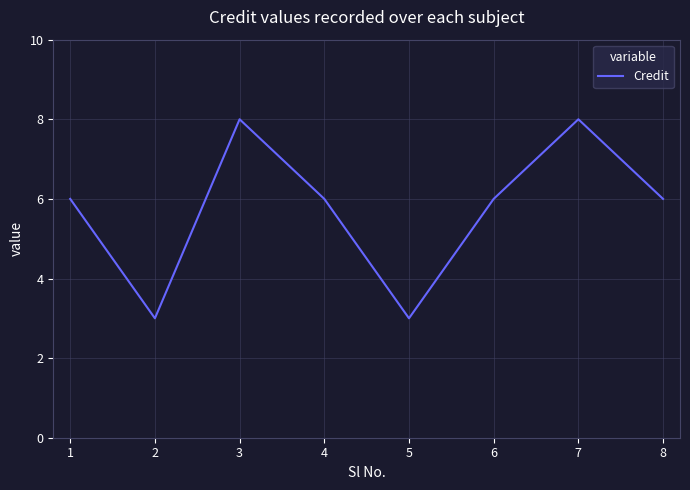

Reading right to left, transcribe all the data shown in this chart.

6	8	6	3	6	8	3	6